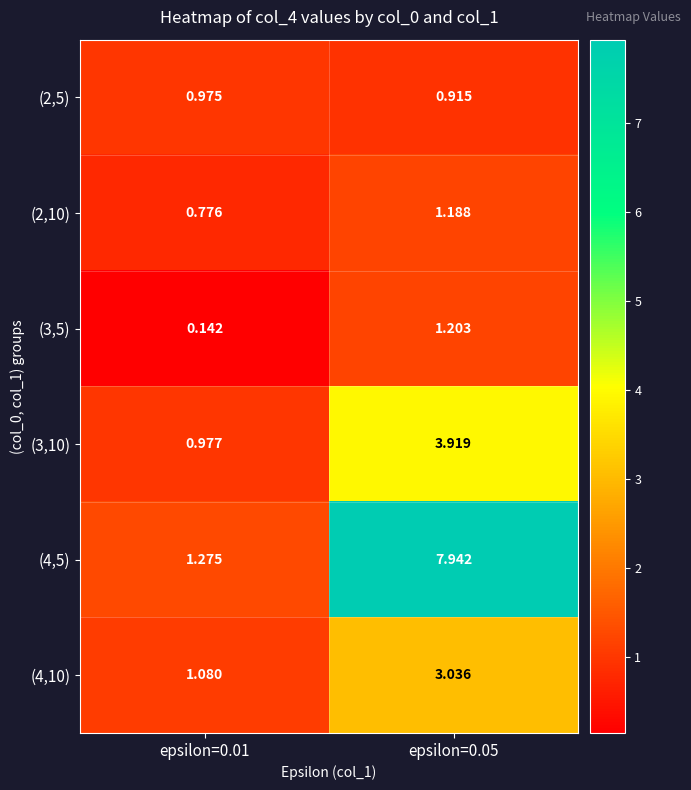

Is the value of (4,5) at epsilon=0.05 greater than the value of (2,10) at epsilon=0.05?

Yes